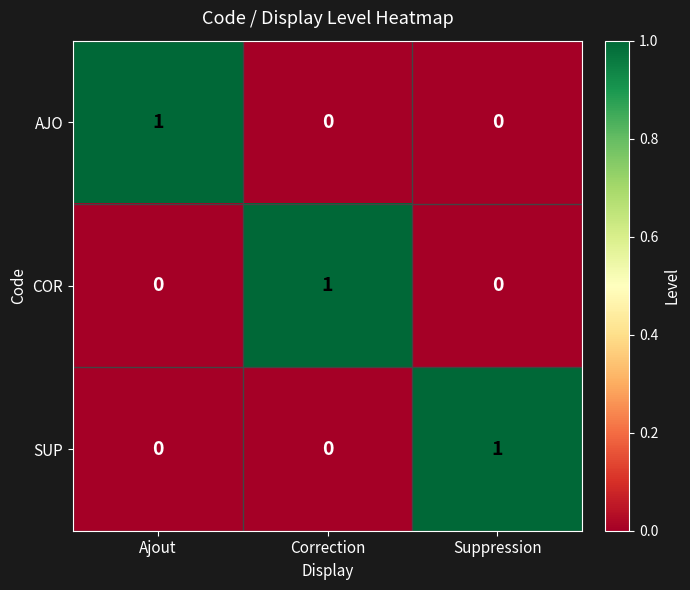

True or false: AJO has a value of -1 at Correction.

False